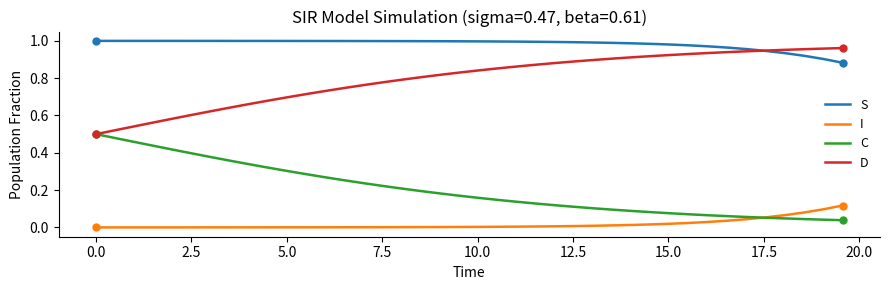

True or false: S and C intersect in this chart.

False